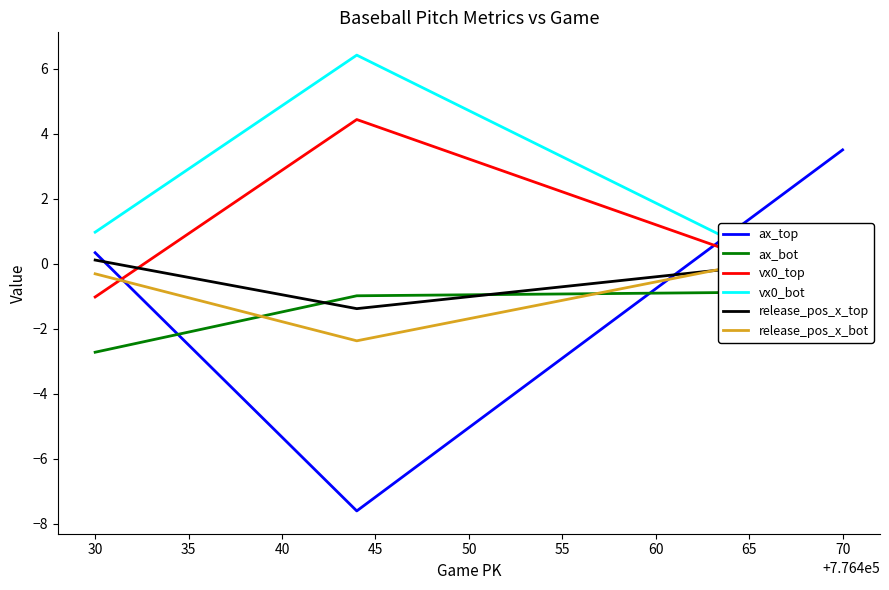

Between 30 and 25, which is larger?

25